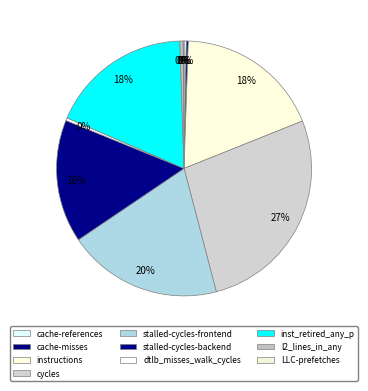

What is the change in value from cache-misses to l2_lines_in_any?

+404049205